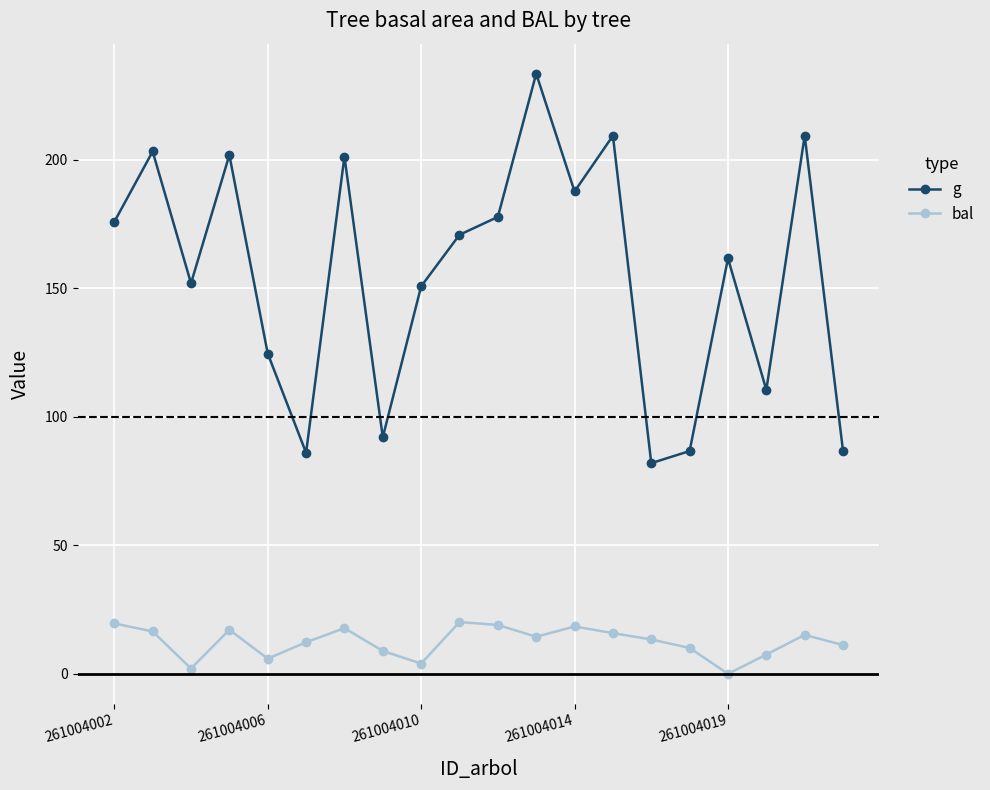

True or false: bal and g intersect in this chart.

False